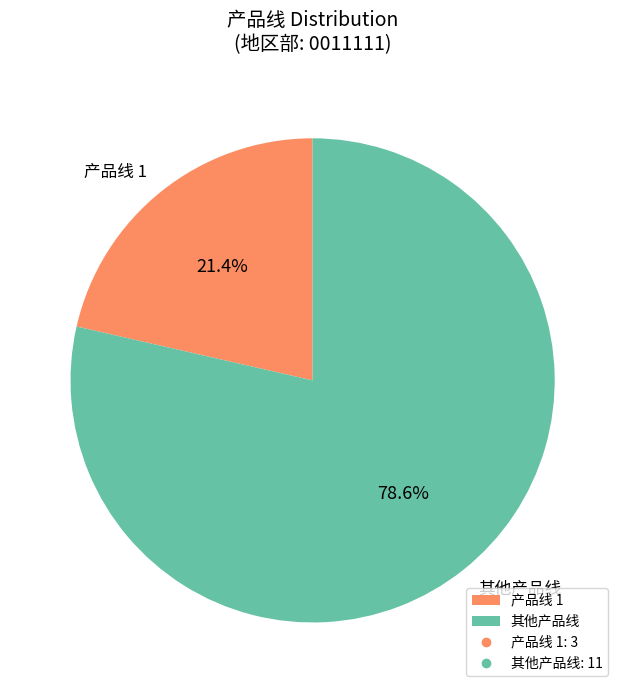

Is 产品线 1 the majority of the pie?

No